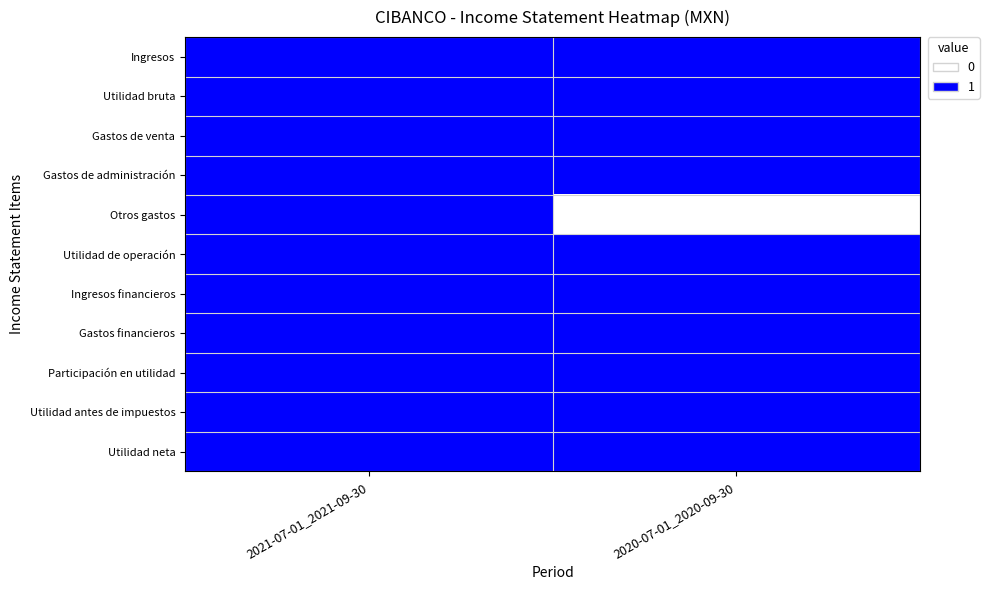

Reading right to left, what are all the values shown in this chart?

Ingresos: 2020-07-01_2020-09-30=1	2021-07-01_2021-09-30=1
Utilidad bruta: 2020-07-01_2020-09-30=1	2021-07-01_2021-09-30=1
Gastos de venta: 2020-07-01_2020-09-30=1	2021-07-01_2021-09-30=1
Gastos de administración: 2020-07-01_2020-09-30=1	2021-07-01_2021-09-30=1
Otros gastos: 2020-07-01_2020-09-30=0	2021-07-01_2021-09-30=1
Utilidad de operación: 2020-07-01_2020-09-30=1	2021-07-01_2021-09-30=1
Ingresos financieros: 2020-07-01_2020-09-30=1	2021-07-01_2021-09-30=1
Gastos financieros: 2020-07-01_2020-09-30=1	2021-07-01_2021-09-30=1
Participación en utilidad: 2020-07-01_2020-09-30=1	2021-07-01_2021-09-30=1
Utilidad antes de impuestos: 2020-07-01_2020-09-30=1	2021-07-01_2021-09-30=1
Utilidad neta: 2020-07-01_2020-09-30=1	2021-07-01_2021-09-30=1